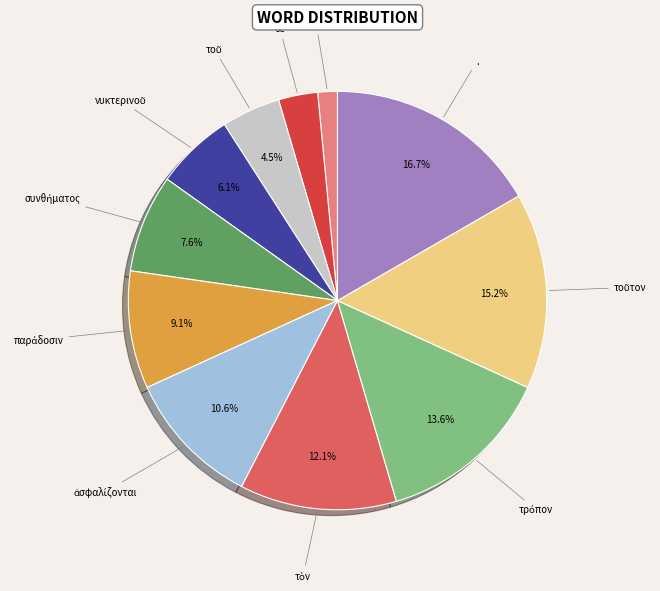

Is there any slice that represents more than half of the pie?

No